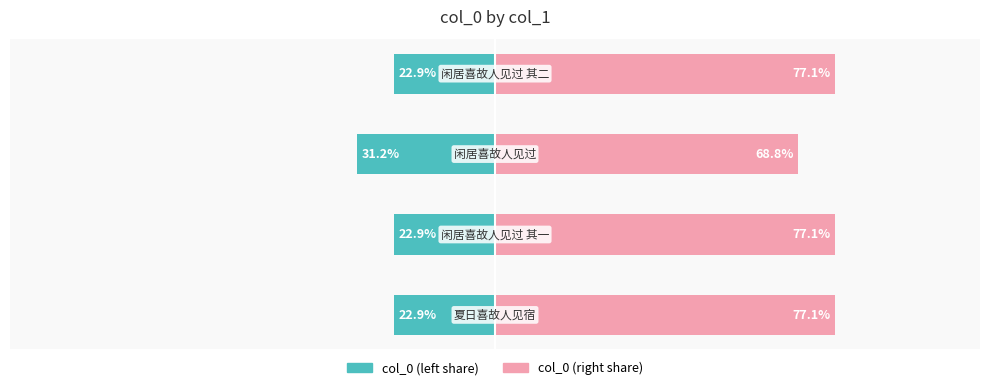

Is it true that col_0 (right) equals 100.3 at −75?

False